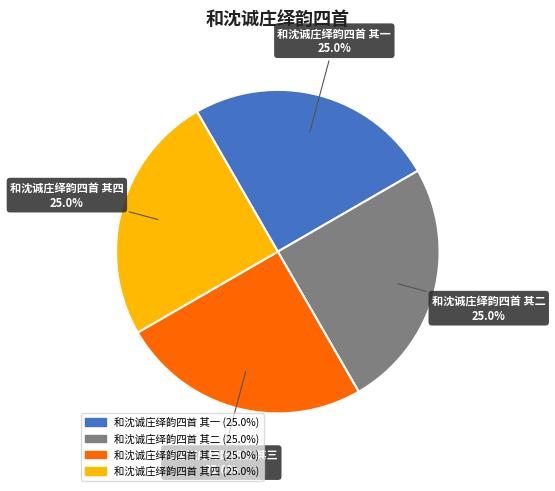

Is it true that 和沈诚庄绎韵四首 其四 is 40% of the pie?

False